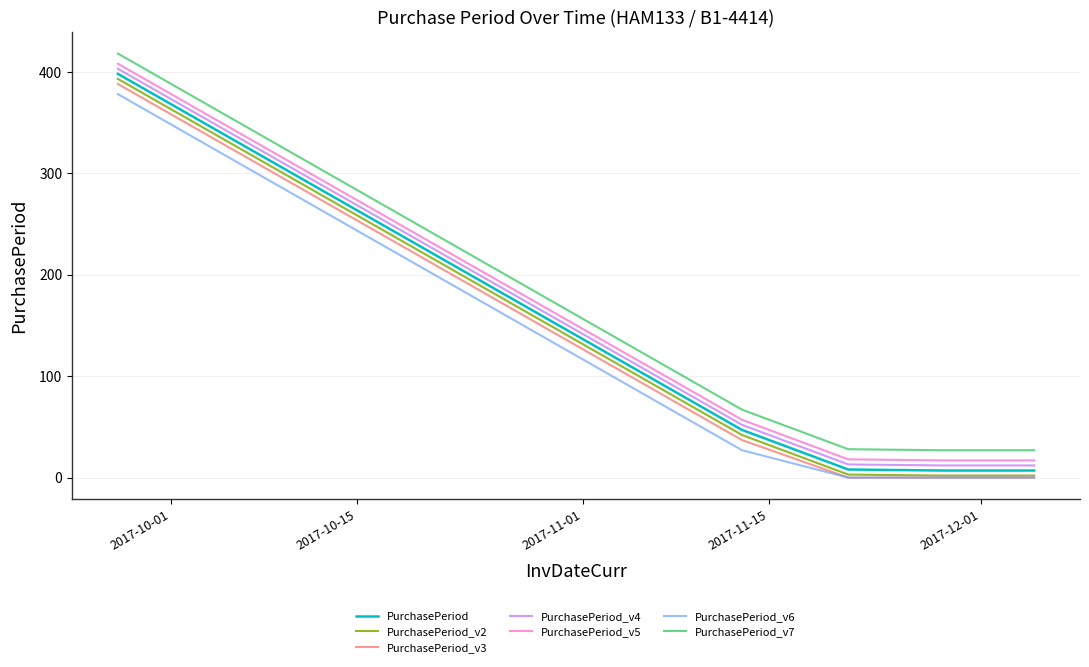

True or false: PurchasePeriod_v4 and PurchasePeriod_v3 cross at least once.

False